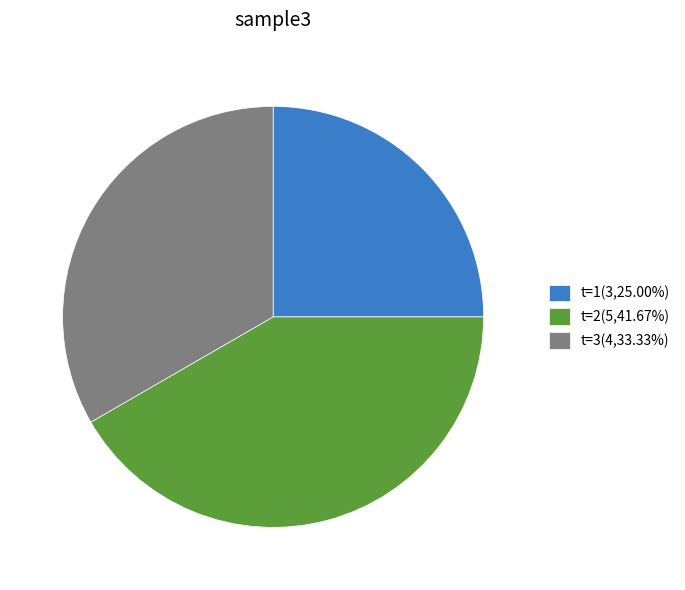

Do t=1(3,25.00%) and t=2(5,41.67%) together represent more than half of the pie?

Yes